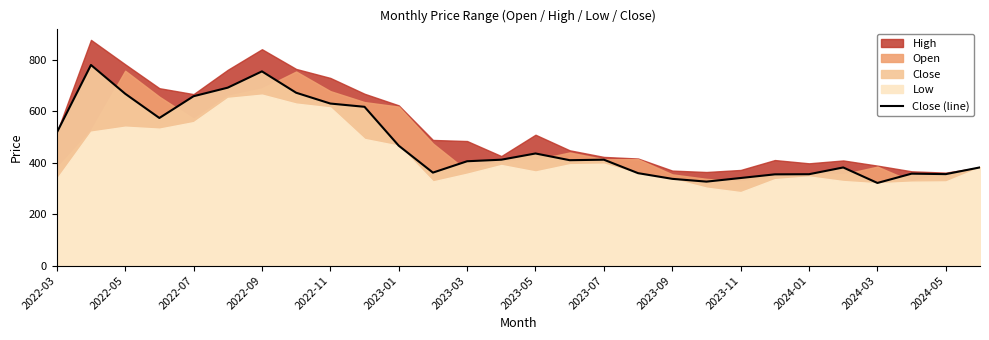

How many interior local peaks (higher than both neighbors) does the data have?

6